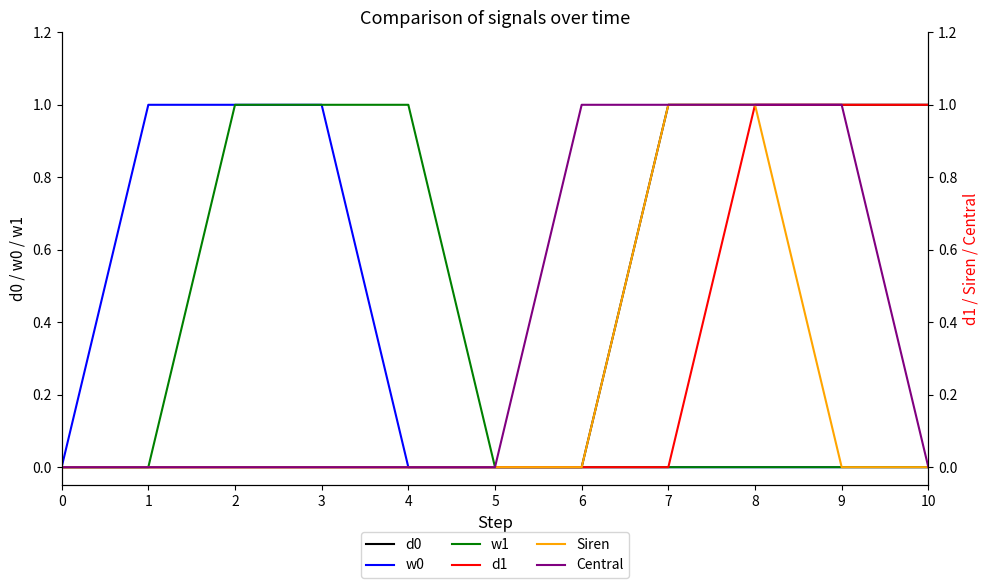

Reading right to left, what are all the values shown in this chart?

d0: 1	1	1	1	0	0	0	0	0	0	0
w0: 0	0	0	0	0	0	0	1	1	1	0
w1: 0	0	0	0	0	0	1	1	1	0	0
d1: 1	1	1	0	0	0	0	0	0	0	0
Siren: 0	0	1	1	0	0	0	0	0	0	0
Central: 0	1	1	1	1	0	0	0	0	0	0